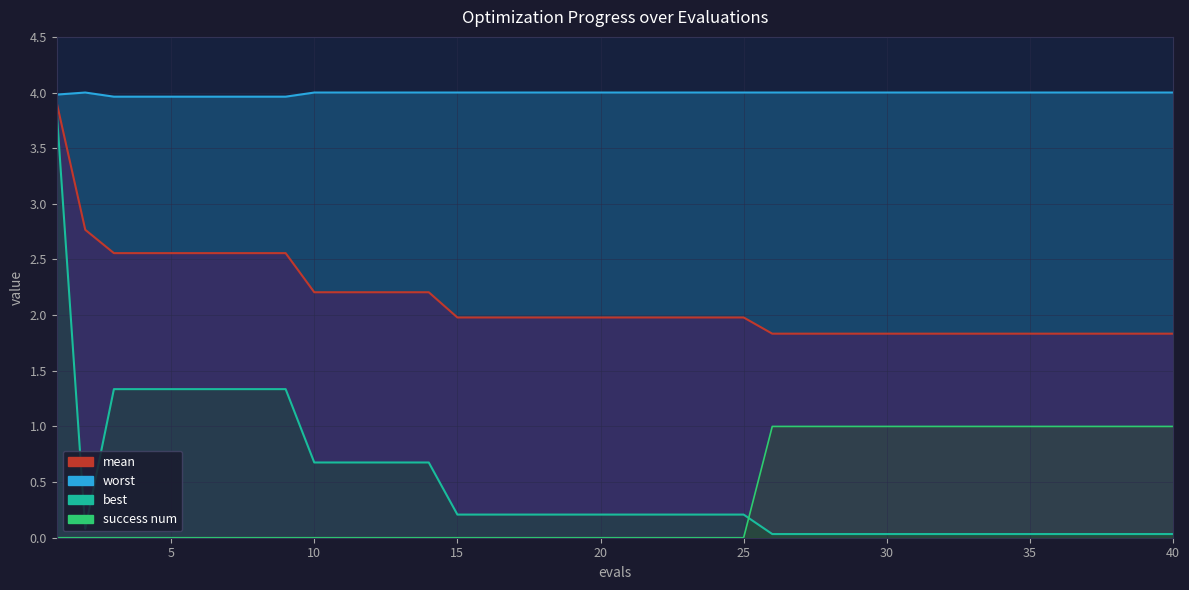

How many interior local valleys does the best series have?

1